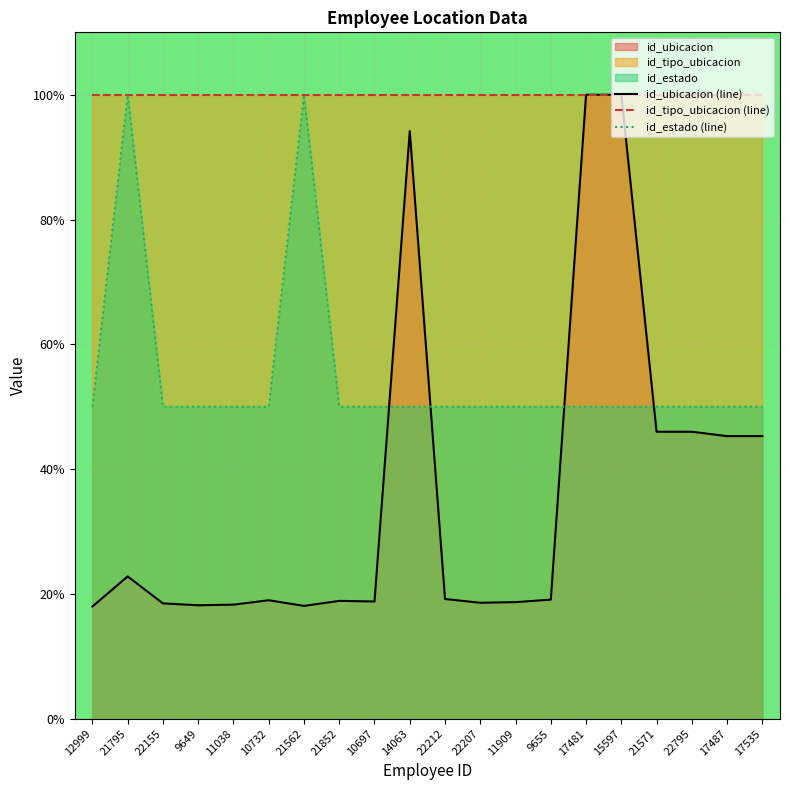

Between 11909 and 17535, which is larger?

17535